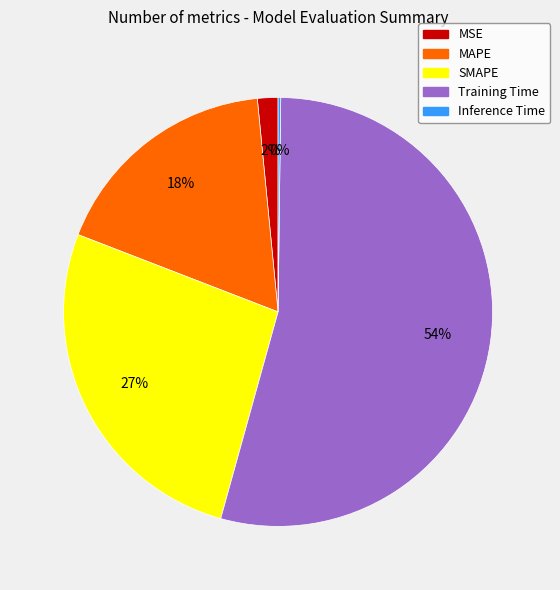

Is it true that SMAPE is 27% of the pie?

True